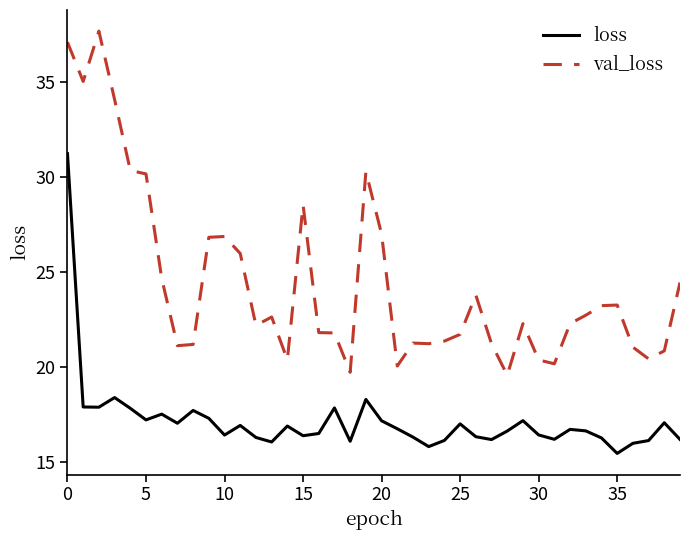

What is the difference between the maximum and minimum values in the val_loss series?

18.1